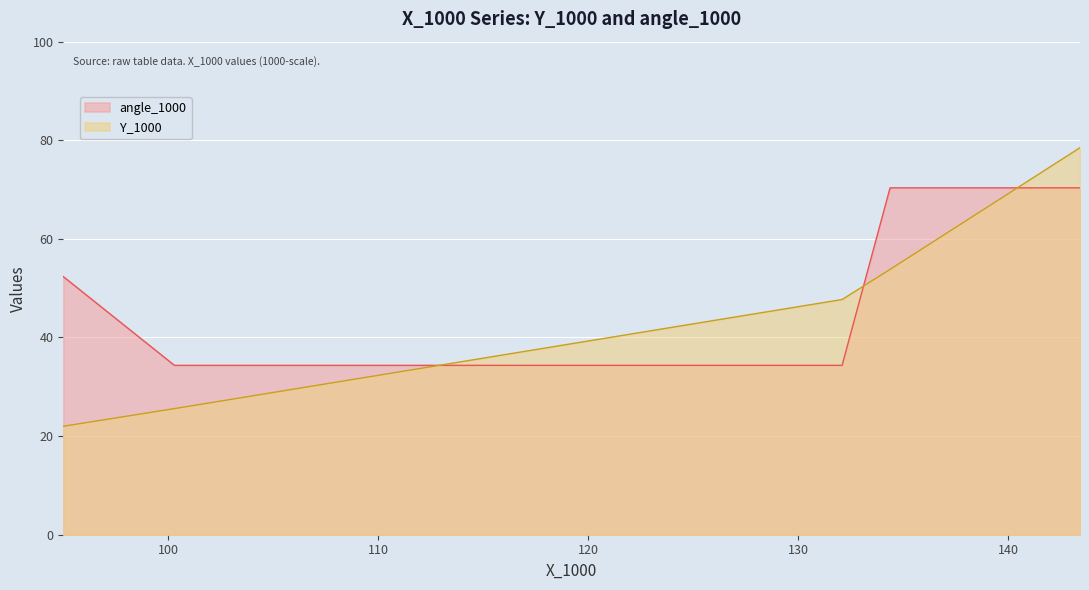

True or false: angle_1000 has more than 0 points higher than both neighbors.

False